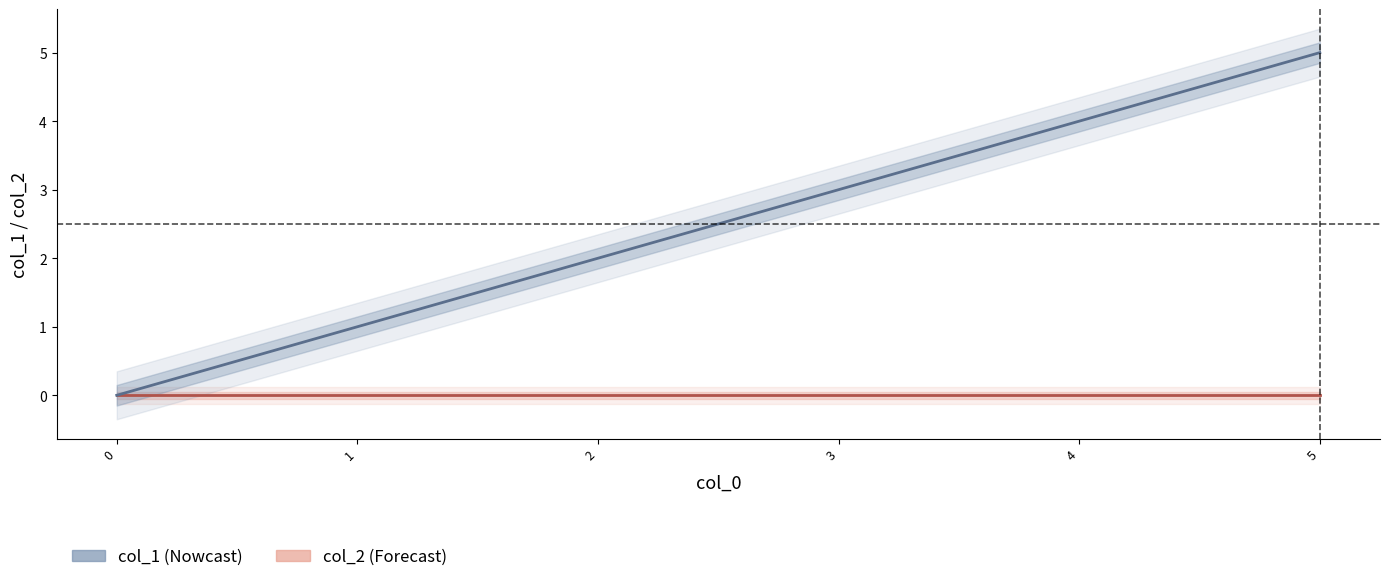

List the series in order of their overall mean, highest first.

col_1, col_2